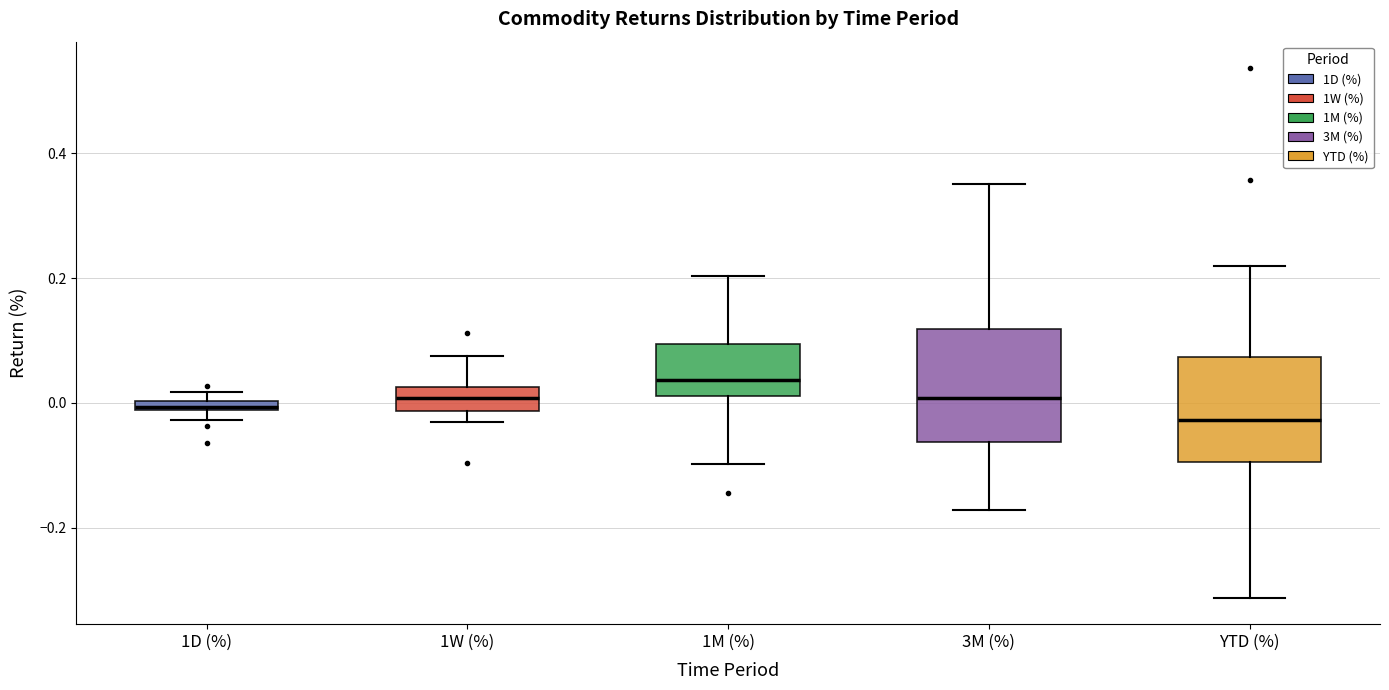

Where does the upper whisker of the box for 1W (%) end on the y-axis? The values are not printed on the chart, so give them approximately, as read against the axis.

0.08